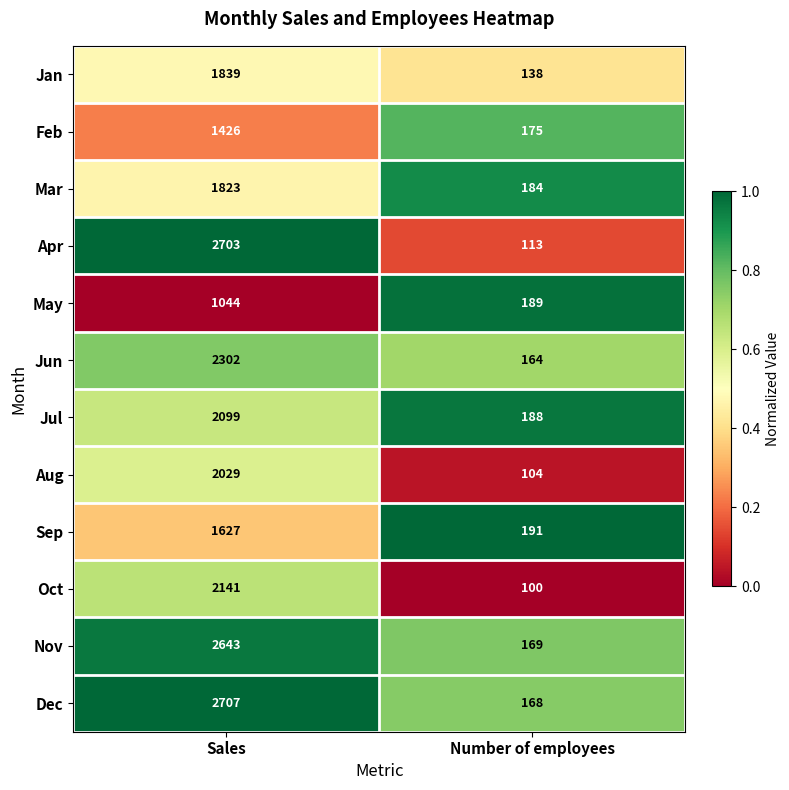

At which category is the sum across all series the highest?

Sales